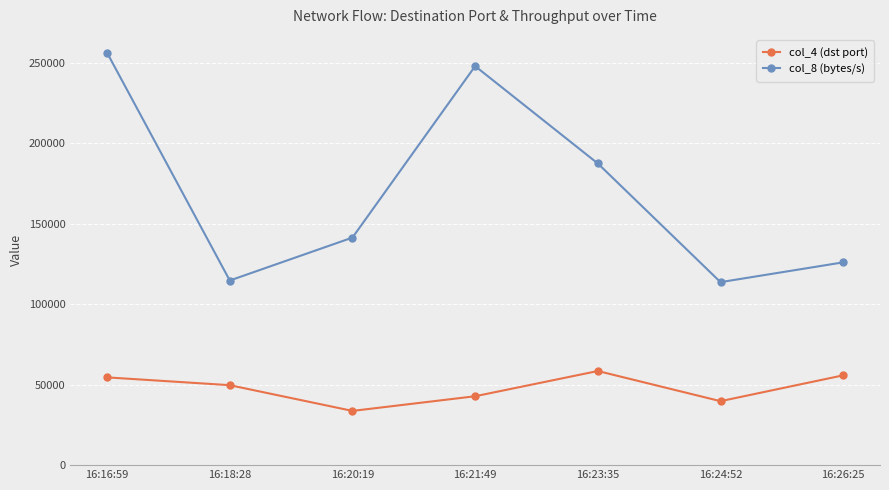

What is the sum of the col_8 (bytes/s) values at 16:26:25 and 16:16:59?

382108